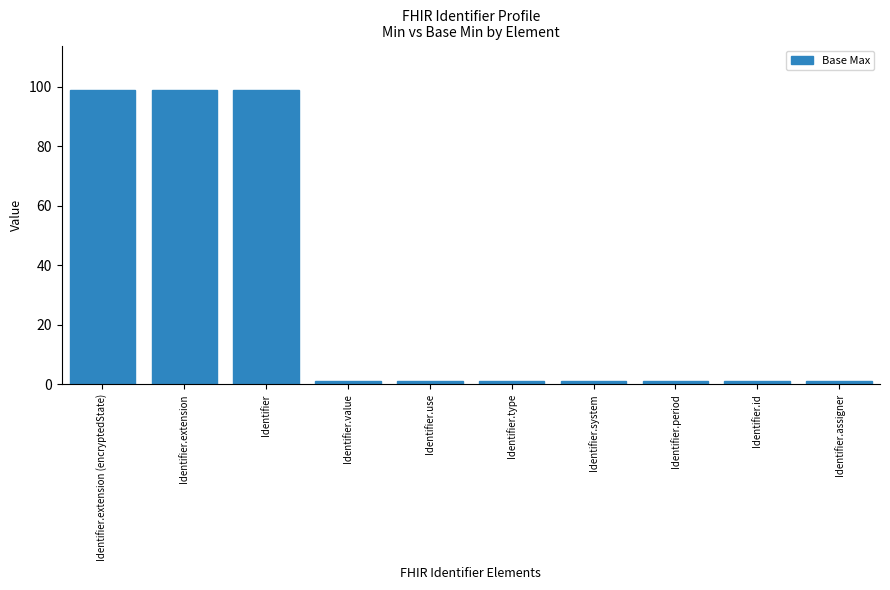

What is the minimum value shown in the chart?

1